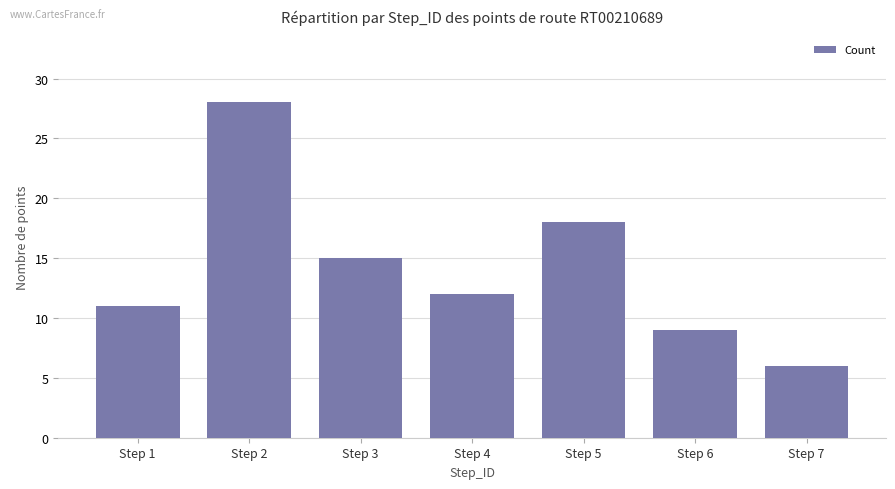

At which label does the data first exceed 12?

Step 2